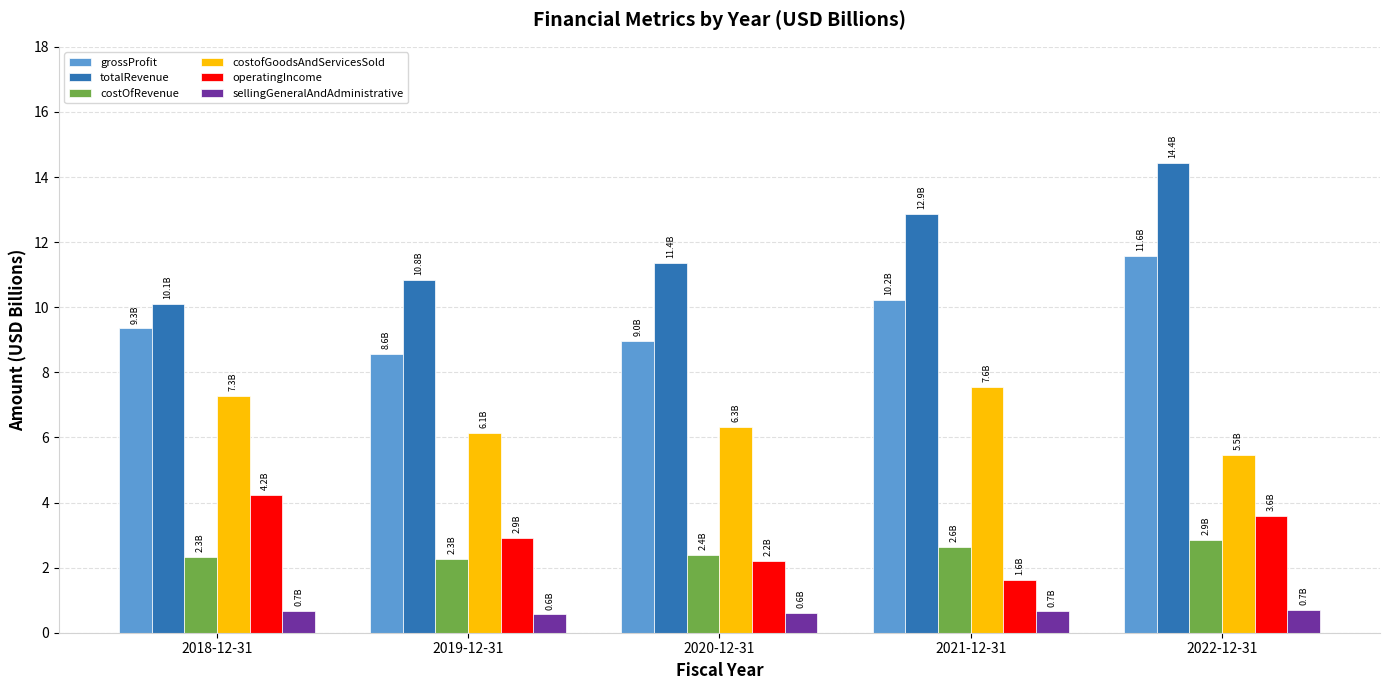

Which label corresponds to the largest value in the chart?

2022-12-31